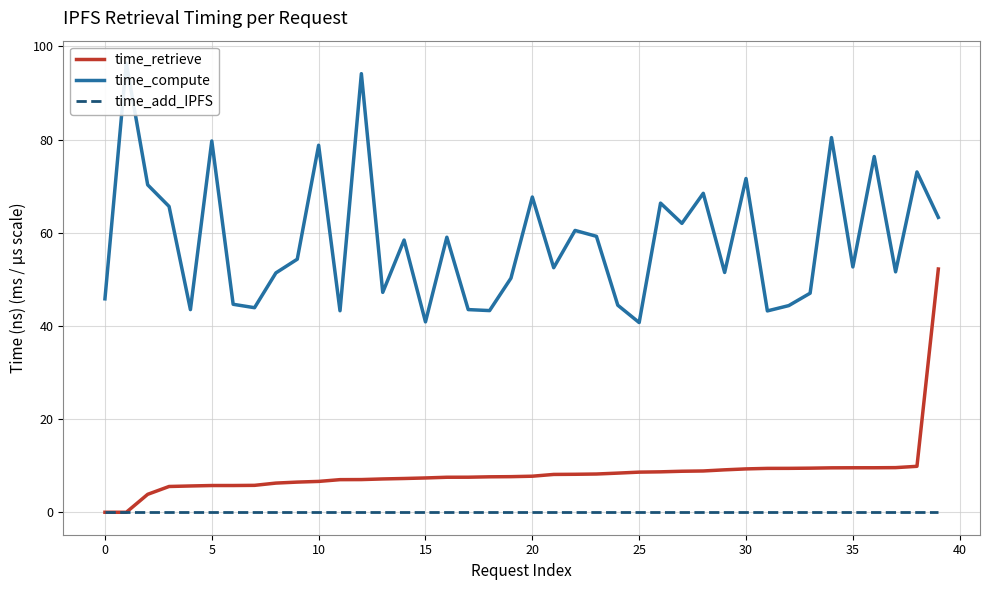

What is the approximate value of time_retrieve at 10?

6.6